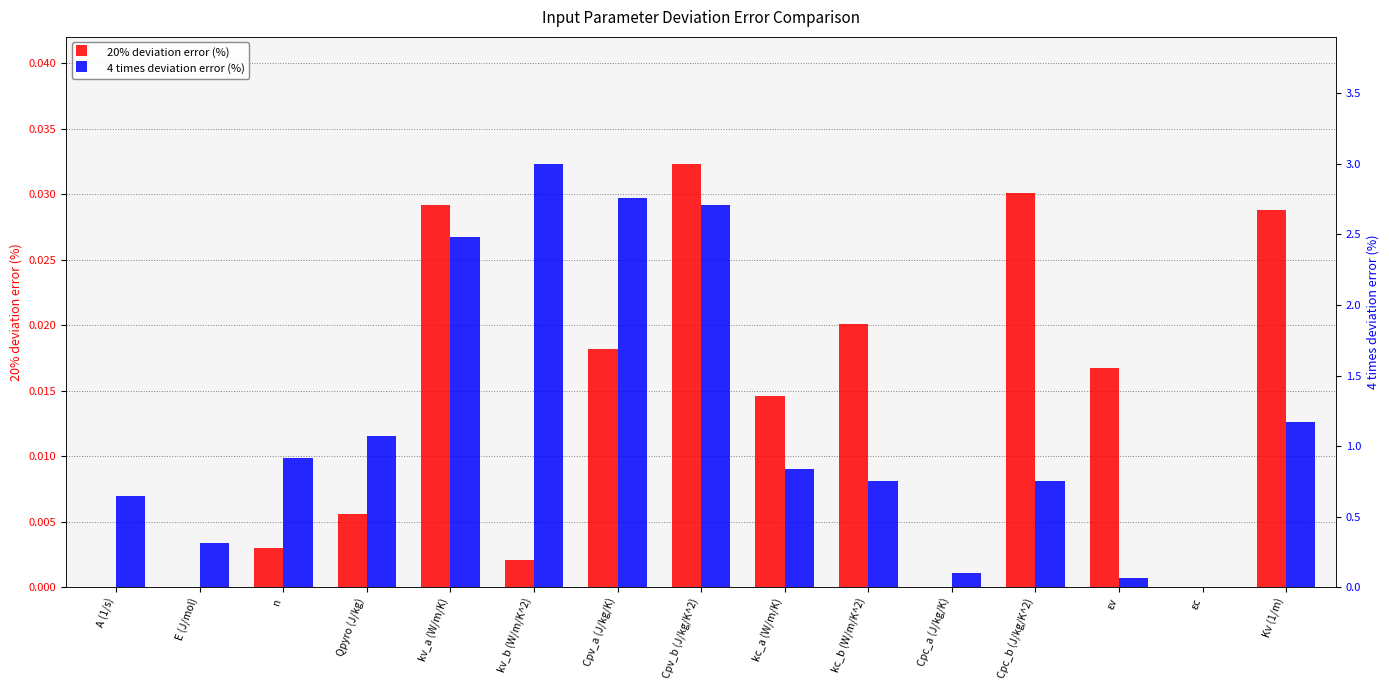

How many distinct data groups are displayed?

2